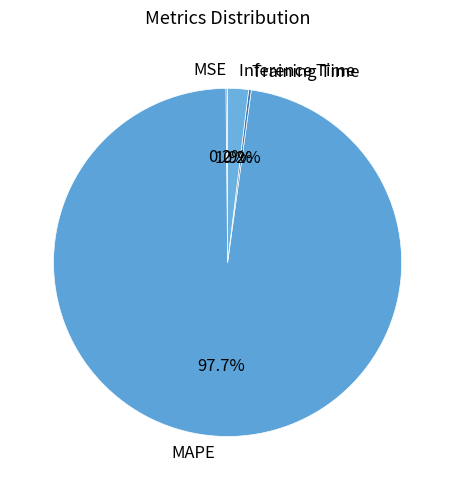

To the nearest percent, what portion does MAPE represent?

98%